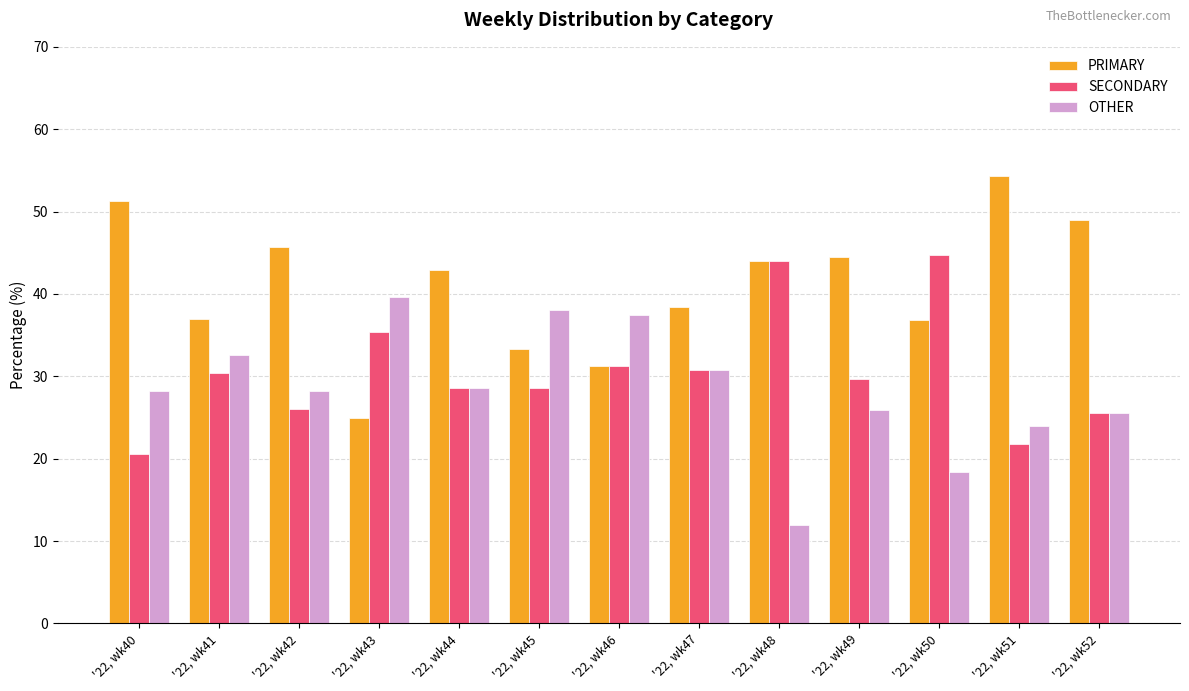

True or false: SECONDARY has a value of 40.1 at '22, wk41.

False